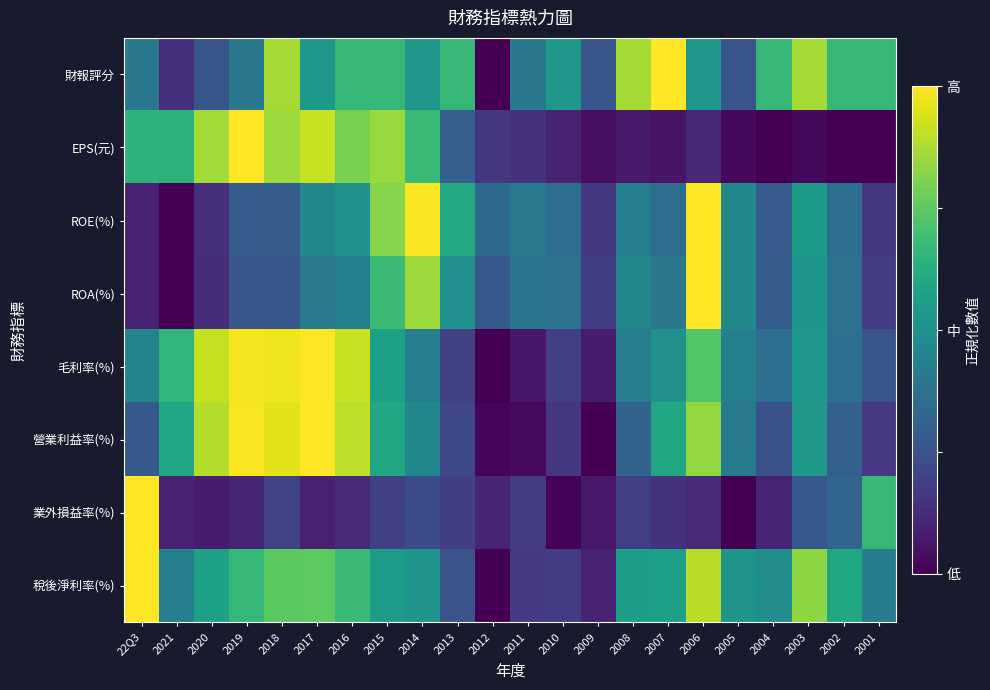

What is the spread (max minus min) of values at 22Q3?

0.9